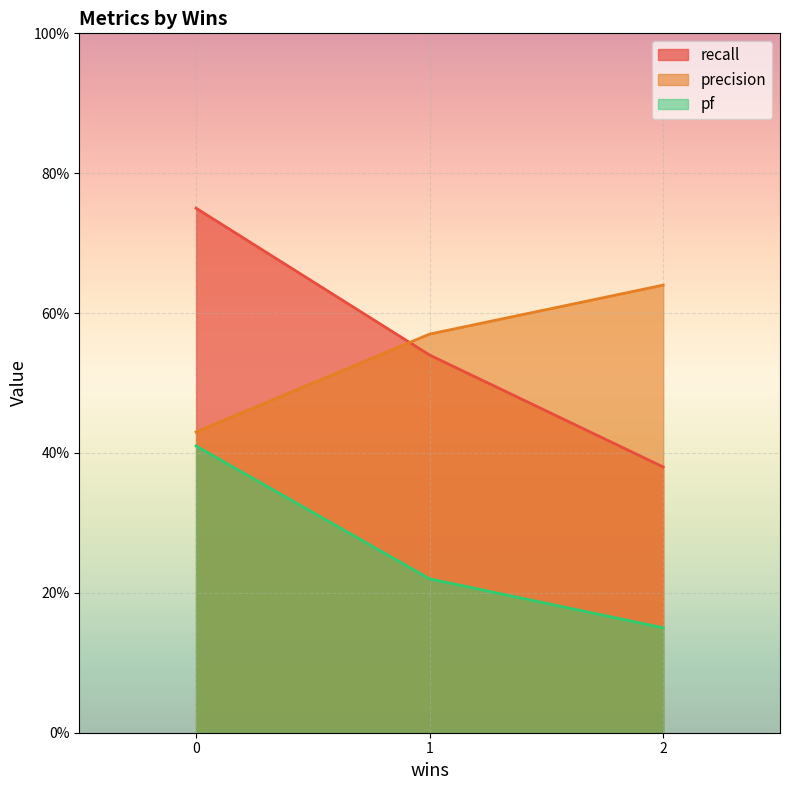

The recall series shows 0.4 at 2. True or false?

True